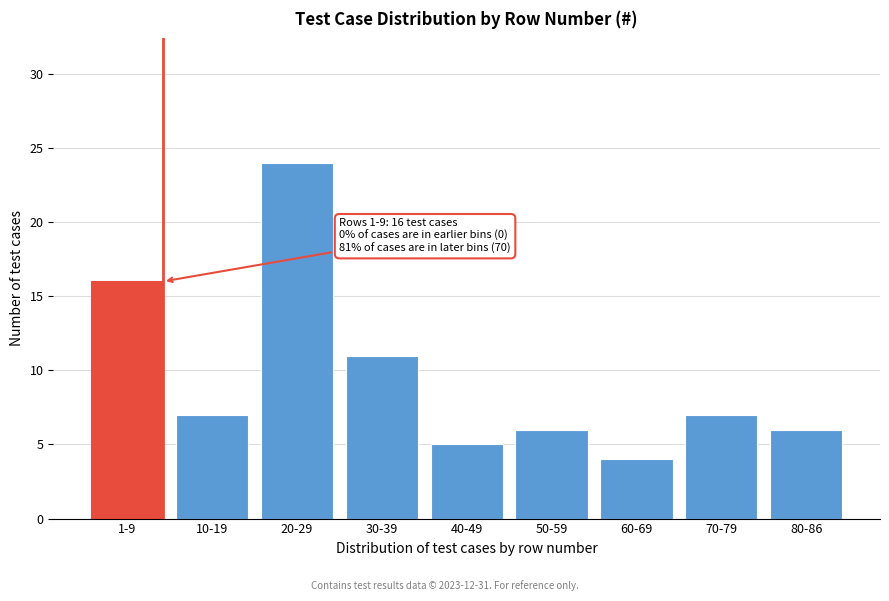

Reading left to right, what are all the values shown in this chart?

16	7	24	11	5	6	4	7	6